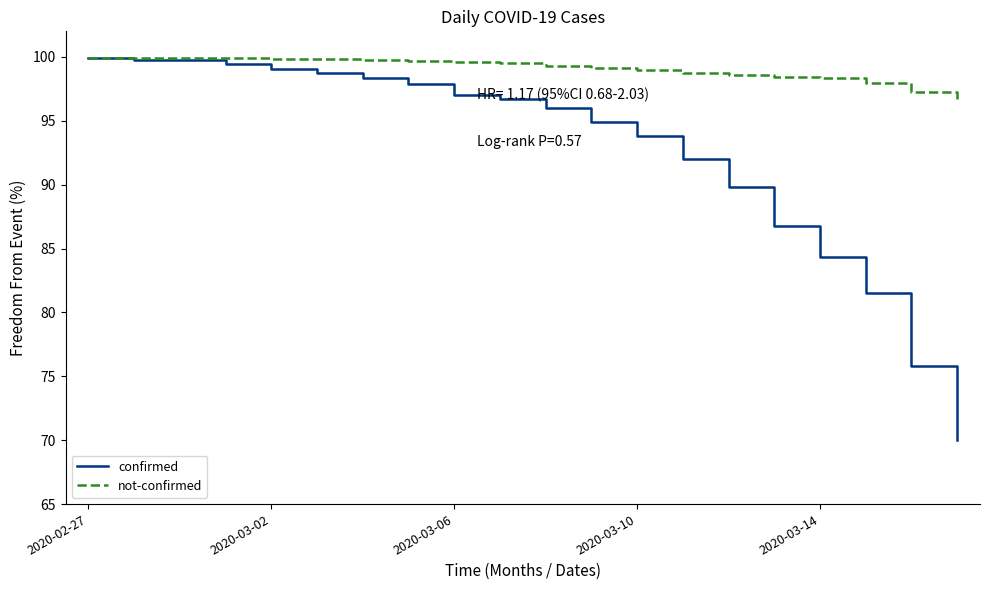

Which series has the largest range (max minus min)?

confirmed